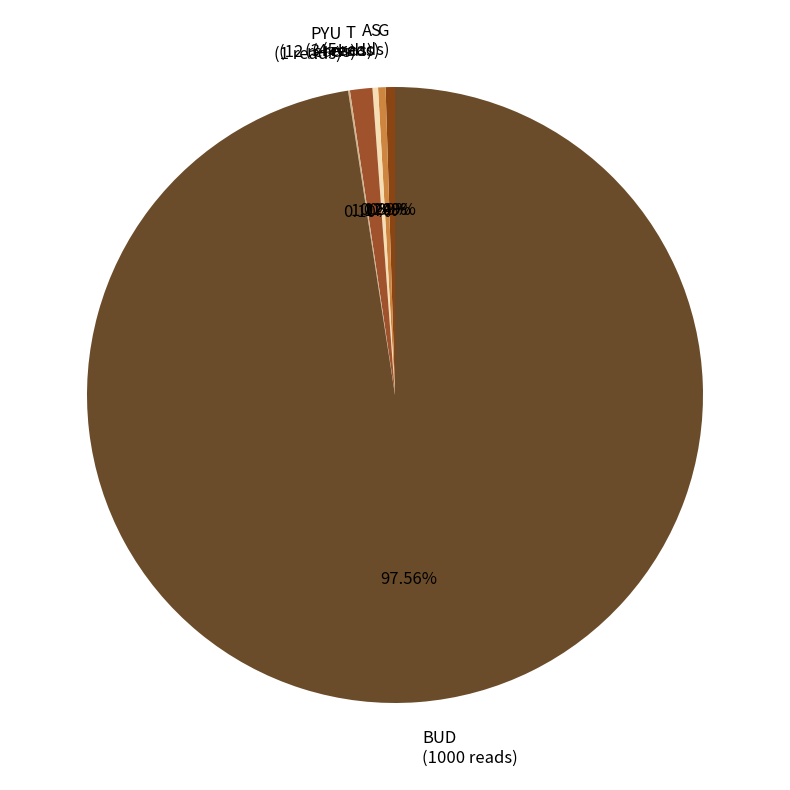

Is the sum of G (5 reads) and A (3 reads) greater than half?

No